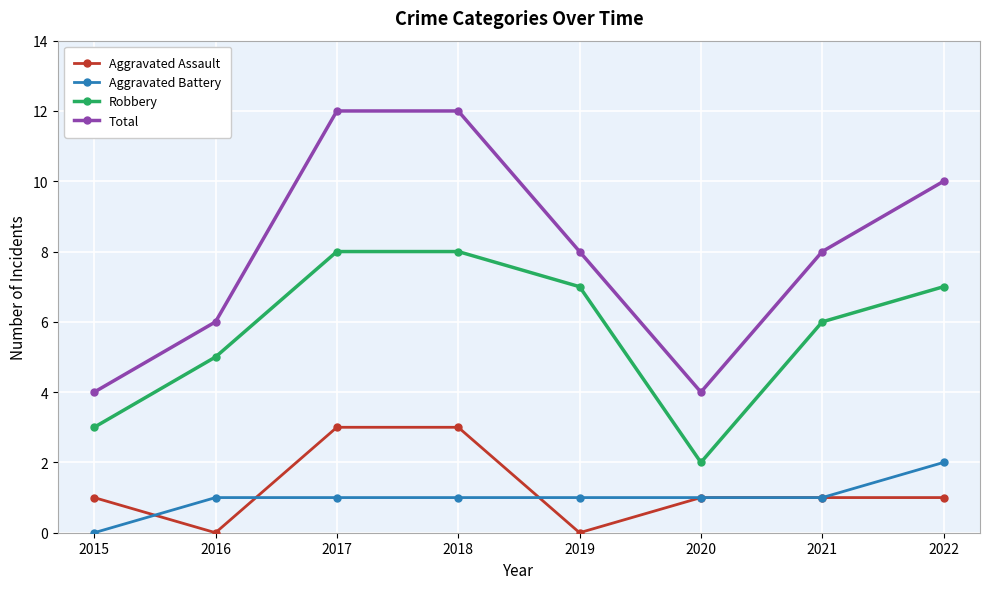

What is the sum of all Robbery values?

46